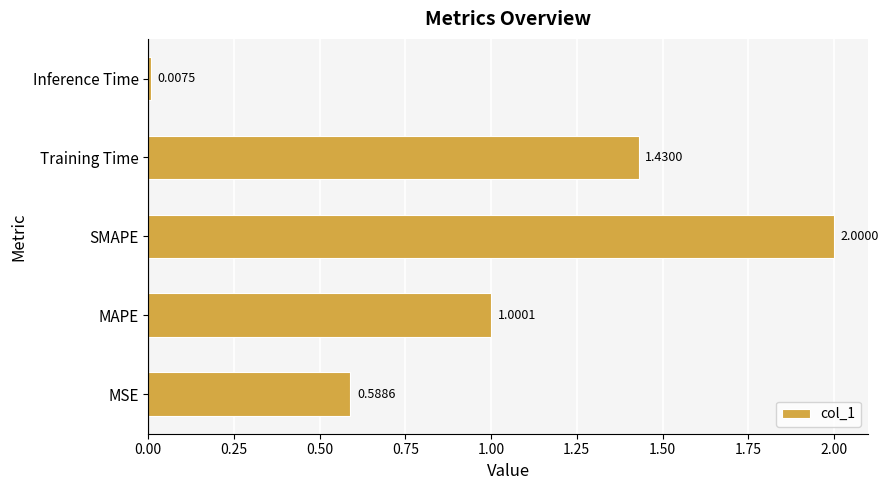

What is the change in value from Training Time to Inference Time?

-1.4